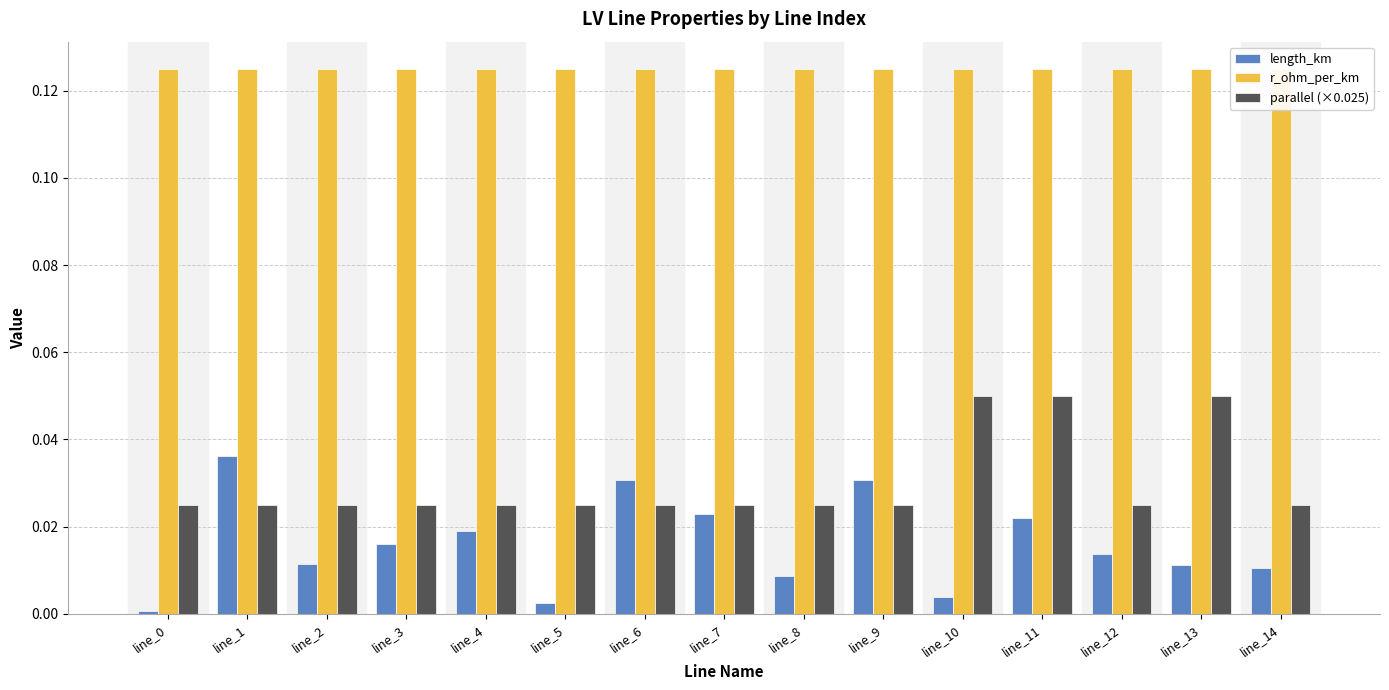

Which series has the widest spread of values?

length_km